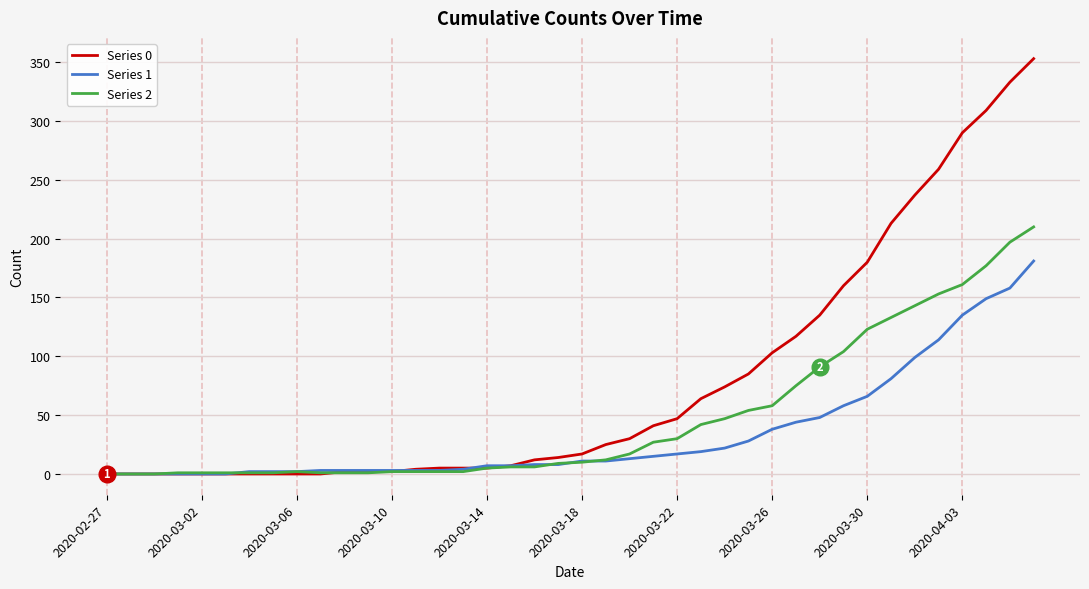

Which series has the largest range (max minus min)?

Series 0